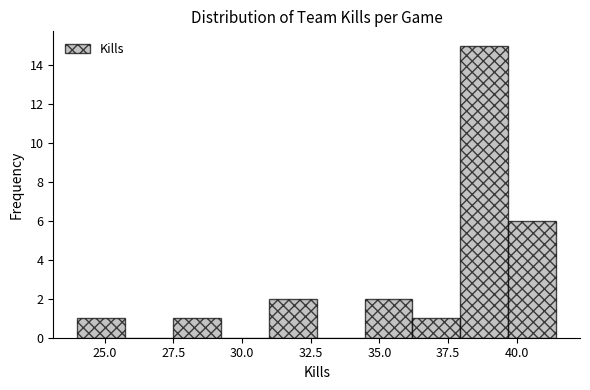

Read against the x-axis, roughly where is the centre of the tallest bar?

39.0